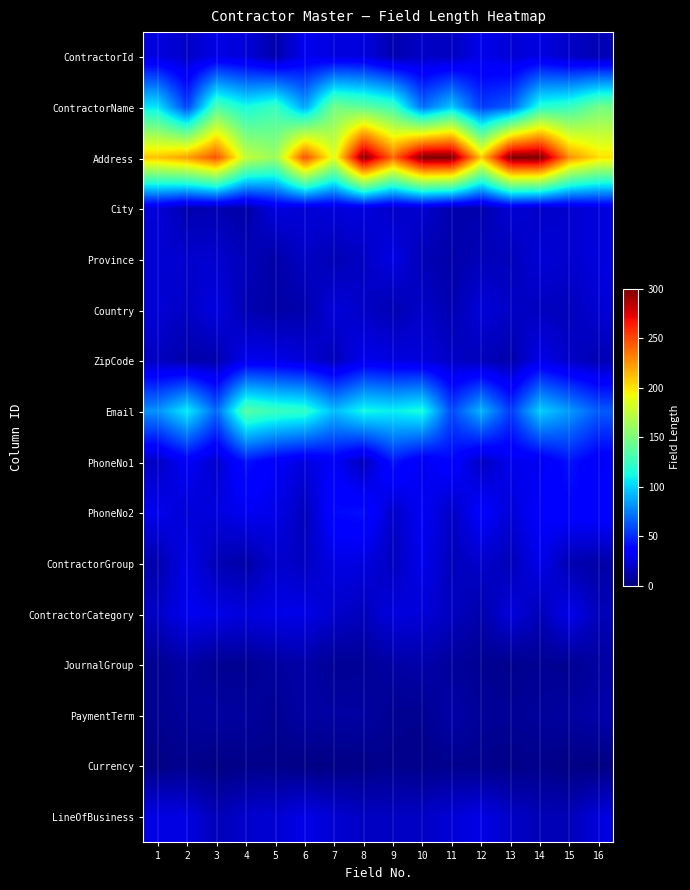

Reading left to right, list all the values displayed in this chart.

ContractorId: 1=25.5	2=18.8	3=27.2	4=23.9	5=11.9	6=29.5	7=25.2	8=25.7	9=12.6	10=19.0	11=17.4	12=28.5	13=22.9	14=26.5	15=18.9	16=14.5
ContractorName: 1=105.5	2=56.4	3=132.8	4=113.2	5=125.8	6=85.5	7=147.1	8=139.3	9=127.8	10=69.5	11=96.7	12=54.4	13=65.4	14=118.3	15=124.5	16=146.8
Address: 1=210.6	2=222.0	3=247.2	4=175.8	5=160.6	6=248.8	7=185.4	8=298.3	9=239.0	10=300.0	11=300.0	12=207.2	13=300.0	14=300.0	15=226.3	16=201.0
City: 1=23.6	2=12.8	3=14.0	4=10.1	5=25.7	6=23.3	7=24.1	8=25.6	9=19.2	10=21.4	11=12.8	12=12.3	13=23.4	14=19.4	15=21.3	16=25.3
Province: 1=22.7	2=21.1	3=21.2	4=16.1	5=10.6	6=18.7	7=14.3	8=18.2	9=27.1	10=14.7	11=11.2	12=15.6	13=15.9	14=23.2	15=21.1	16=25.7
Country: 1=23.3	2=18.1	3=26.3	4=13.3	5=10.5	6=11.8	7=24.4	8=19.2	9=13.2	10=20.0	11=13.0	12=23.9	13=18.9	14=17.6	15=16.0	16=22.6
ZipCode: 1=17.2	2=11.8	3=12.4	4=29.2	5=28.2	6=24.0	7=15.3	8=29.4	9=25.6	10=24.3	11=19.0	12=15.4	13=11.9	14=28.1	15=19.1	16=14.0
Email: 1=80.6	2=107.9	3=67.7	4=135.7	5=125.9	6=121.9	7=93.2	8=112.7	9=108.4	10=115.0	11=58.4	12=91.6	13=54.2	14=99.4	15=83.0	16=64.5
PhoneNo1: 1=18.1	2=32.6	3=20.1	4=42.8	5=32.4	6=25.4	7=32.7	8=15.7	9=43.8	10=29.5	11=38.5	12=17.5	13=29.6	14=29.7	15=43.1	16=32.2
PhoneNo2: 1=29.2	2=23.0	3=24.9	4=30.6	5=28.2	6=15.6	7=39.8	8=41.9	9=19.2	10=31.6	11=18.3	12=35.2	13=23.4	14=34.8	15=36.8	16=38.1
ContractorGroup: 1=12.2	2=28.3	3=14.6	4=10.7	5=21.1	6=17.4	7=26.6	8=26.2	9=16.3	10=29.1	11=15.8	12=20.3	13=15.1	14=28.7	15=13.3	16=10.9
ContractorCategory: 1=18.7	2=29.8	3=27.8	4=25.0	5=27.8	6=27.9	7=20.4	8=16.3	9=25.4	10=23.2	11=17.5	12=11.9	13=24.9	14=15.2	15=28.7	16=14.8
JournalGroup: 1=5.0	2=10.6	3=5.2	4=5.4	5=8.8	6=11.0	7=5.6	8=6.5	9=10.2	10=11.8	11=8.0	12=5.2	13=4.1	14=5.8	15=5.1	16=9.4
PaymentTerm: 1=5.0	2=8.1	3=9.6	4=8.6	5=5.6	6=10.4	7=9.7	8=9.9	9=5.0	10=5.0	11=11.4	12=7.2	13=6.4	14=7.9	15=9.3	16=11.6
Currency: 1=2.4	2=4.3	3=1.6	4=3.2	5=3.4	6=1.8	7=1.9	8=2.8	9=4.4	10=3.3	11=4.3	12=3.9	13=2.9	14=3.9	15=1.6	16=1.8
LineOfBusiness: 1=26.6	2=25.9	3=14.7	4=20.6	5=22.1	6=27.4	7=22.1	8=18.3	9=17.5	10=18.5	11=23.0	12=27.3	13=19.1	14=15.0	15=14.7	16=24.9